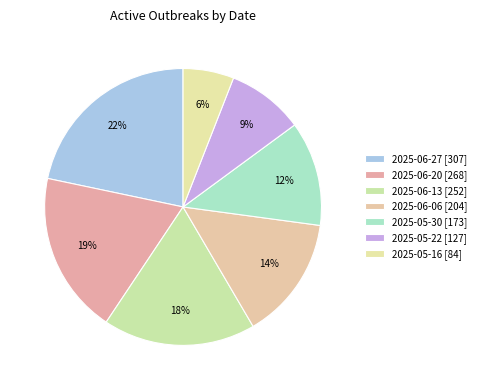

Is it true that 2025-05-16 is 6% of the pie?

True